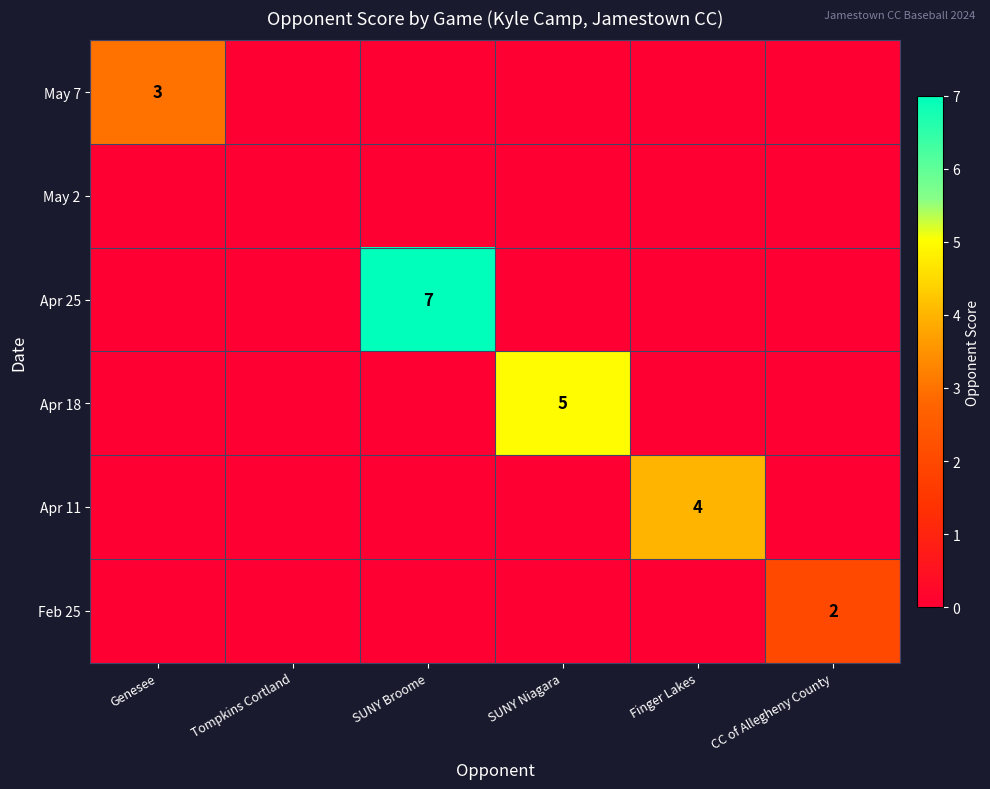

What is the greatest value displayed?

7